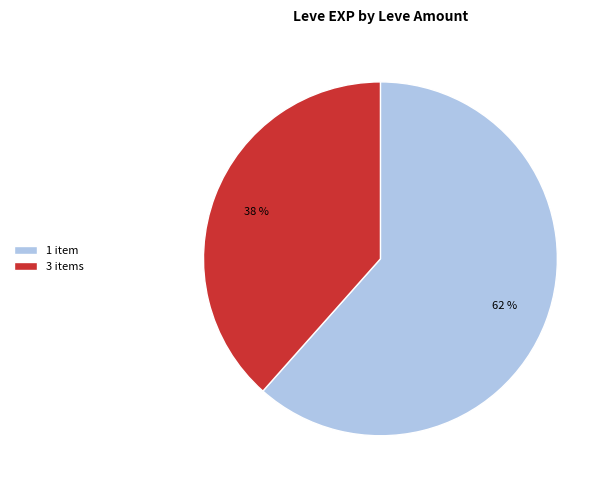

How many slices are in this pie chart?

2